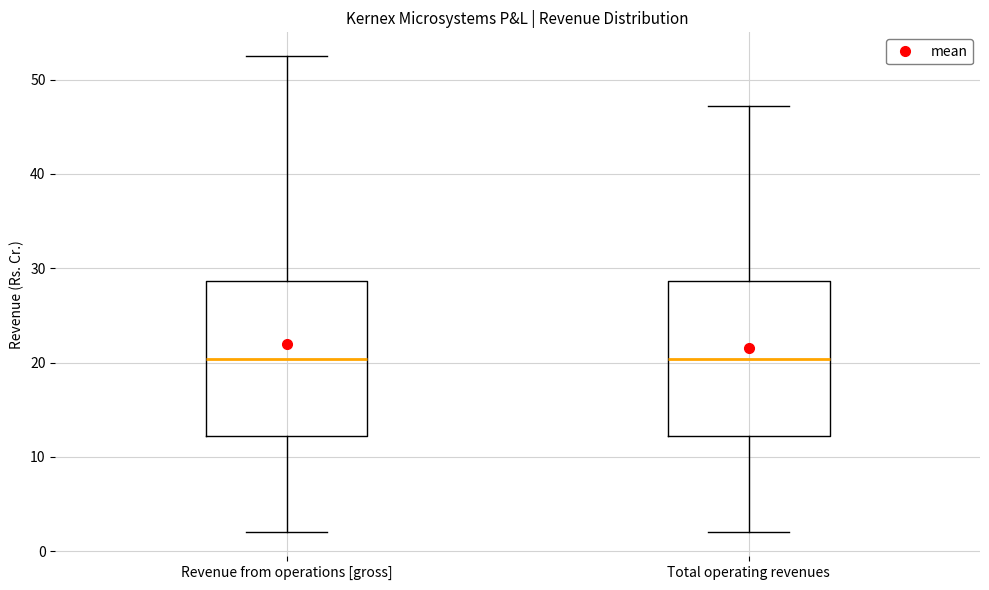

Reading left to right, read every box against the y-axis: the position of its median line, the range the box covers, and the ends of its whiskers. The values are not printed on the chart, so give them approximately, as read against the axis.

Revenue from operations [gross]: median 20, box 12 to 29, whiskers 2 to 52
Total operating revenues: median 20, box 12 to 29, whiskers 2 to 47